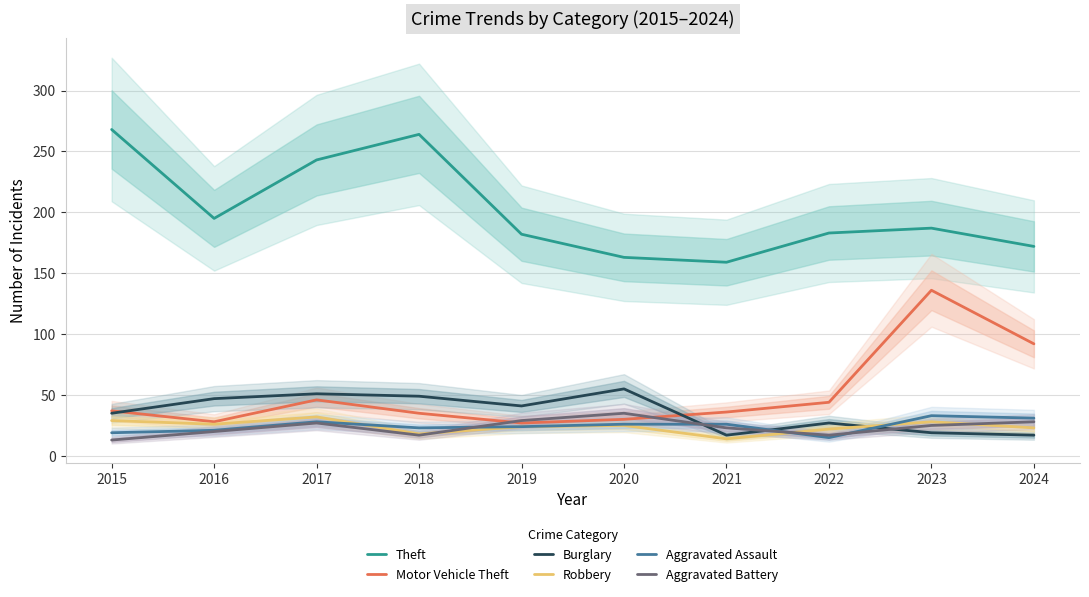

What is the sum of the Robbery values at 2018 and 2017?

50